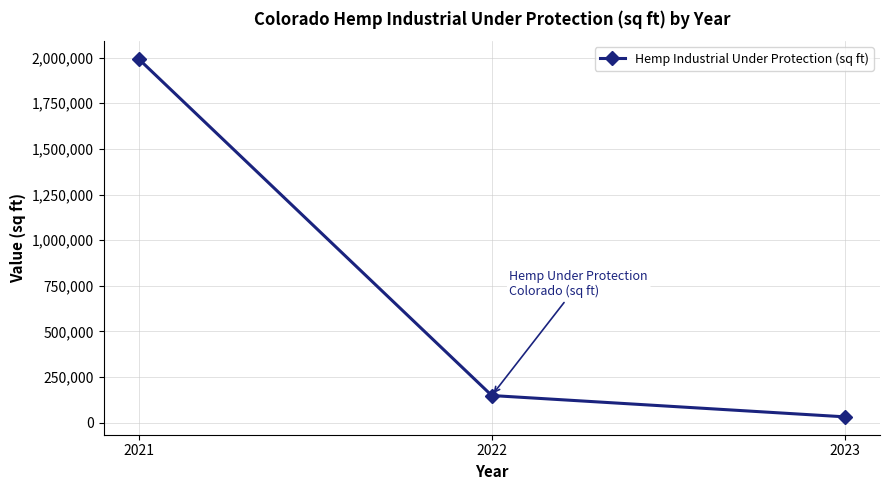

What is the greatest value displayed?

1992395